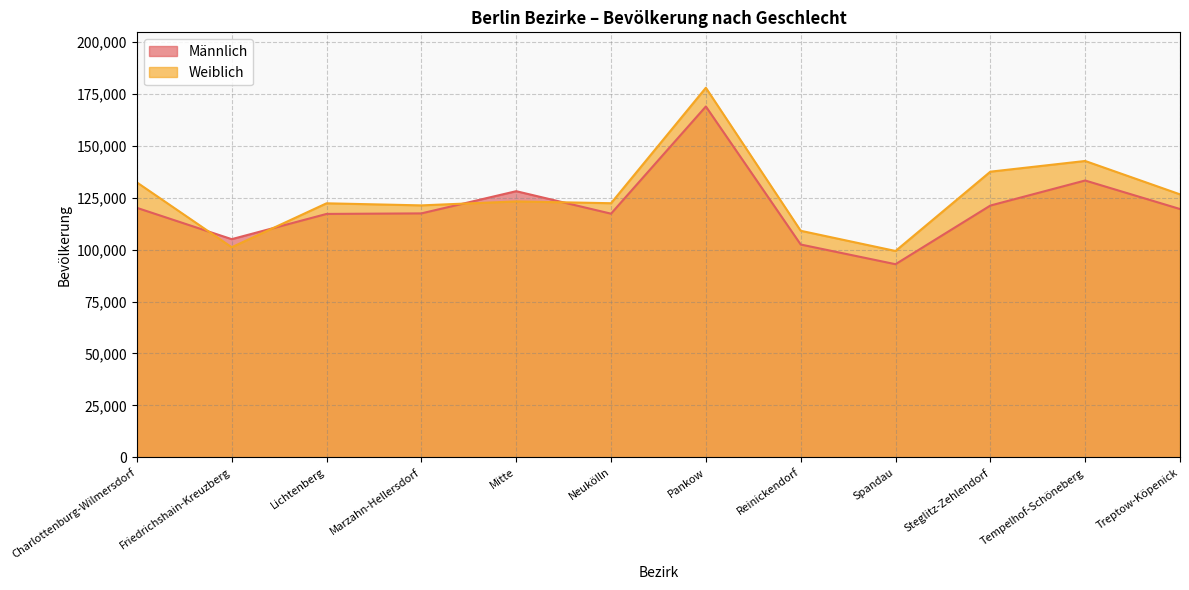

What is the approximate value of Männlich at Marzahn-Hellersdorf?

117419